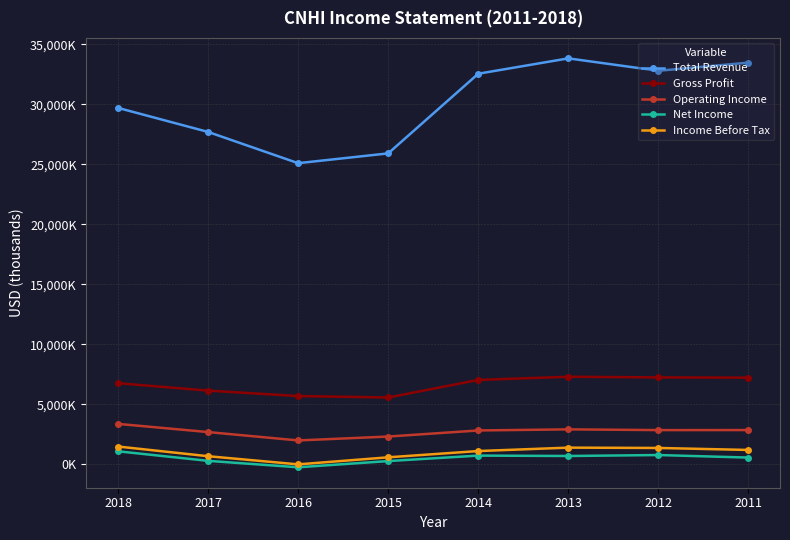

True or false: Total Revenue and Gross Profit cross at least once.

False